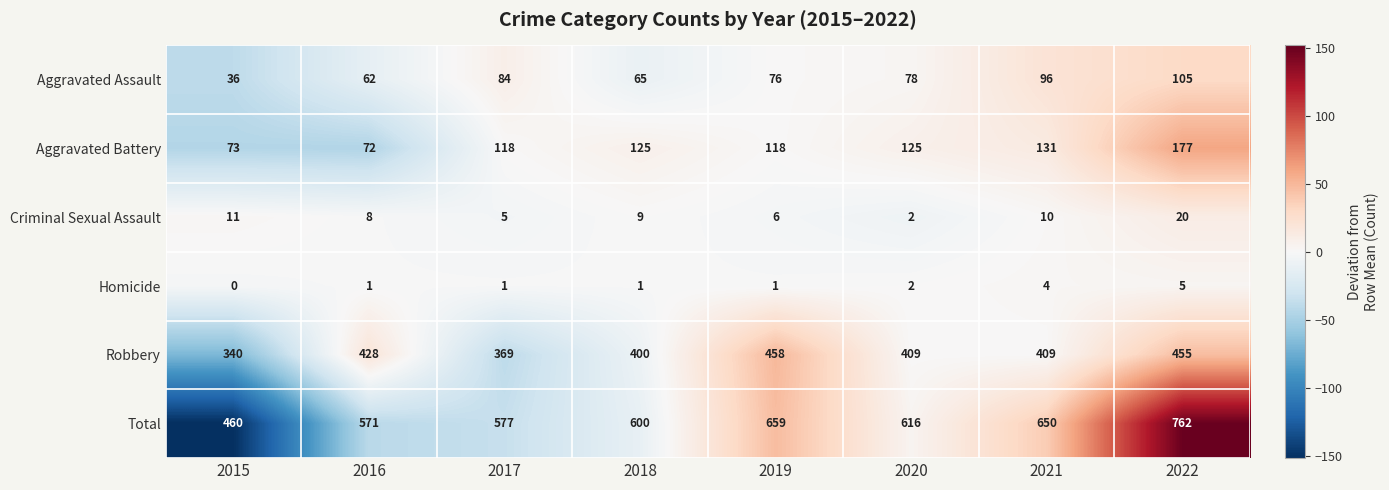

What is the difference between the maximum and minimum values in the Aggravated Assault series?

69